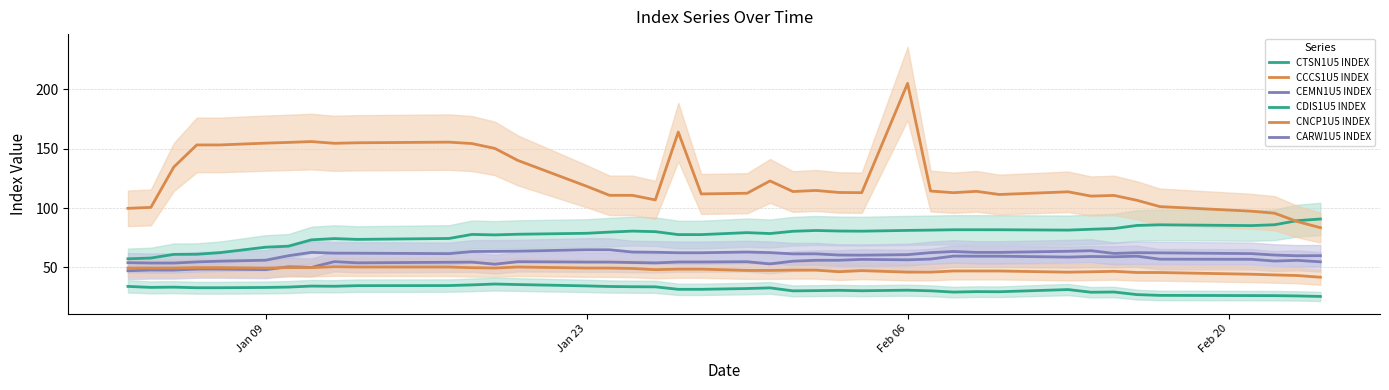

True or false: CARW1U5 INDEX and CCCS1U5 INDEX cross at least once.

False